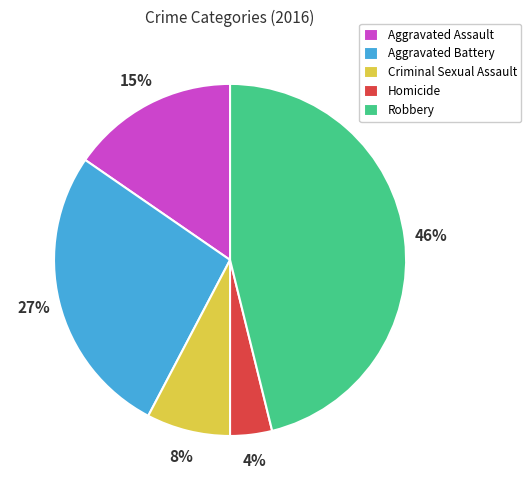

Is it true that Aggravated Assault is 15% of the pie?

True